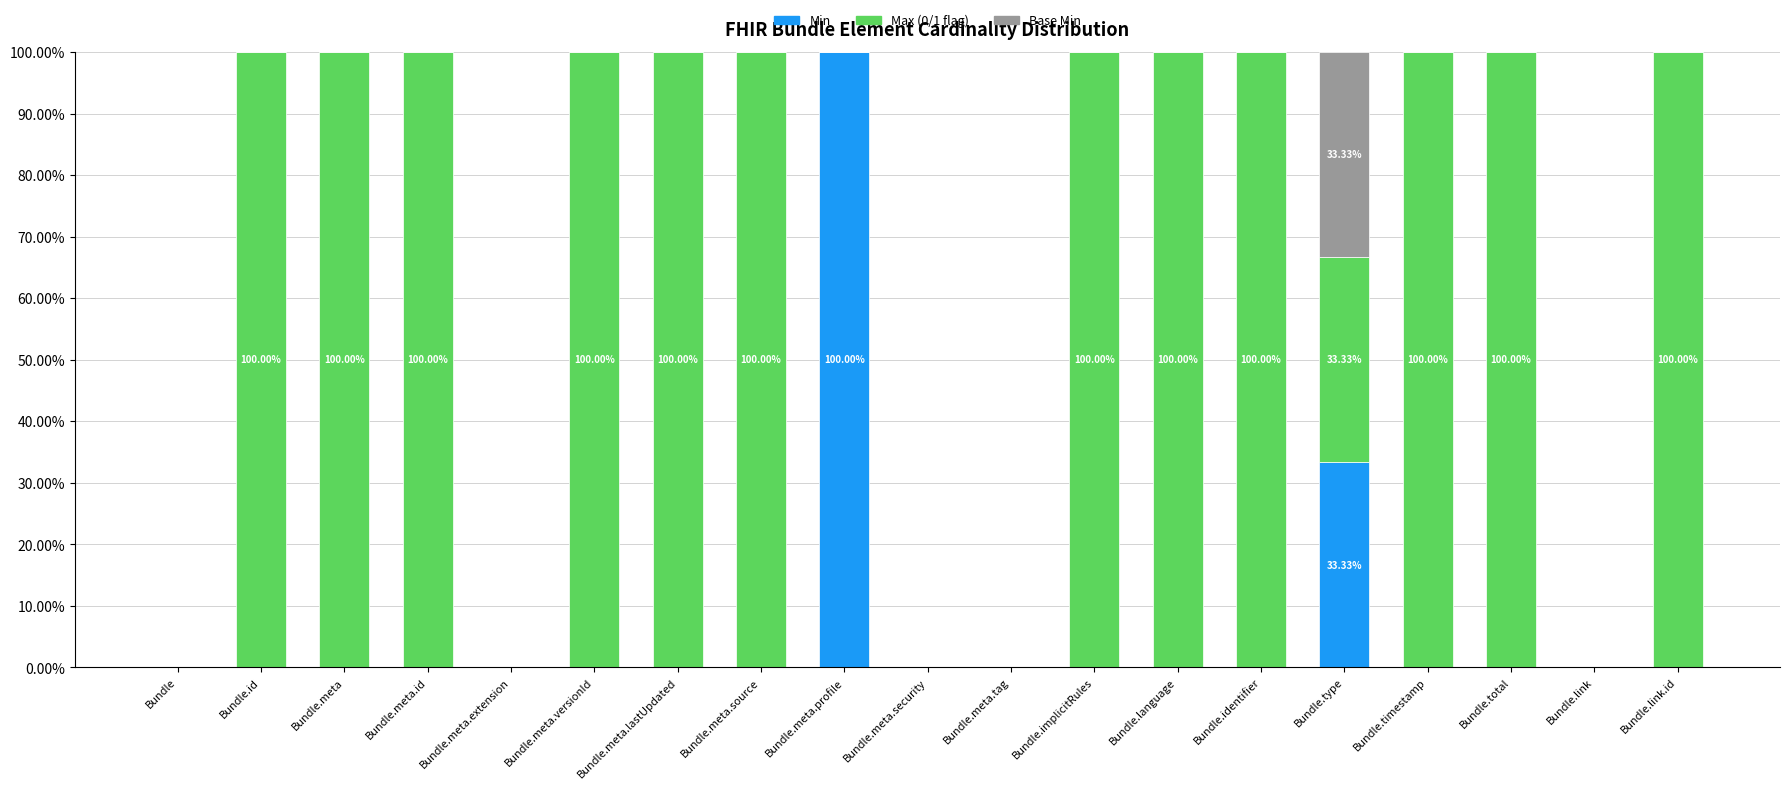

What is the total value across all series at Bundle.identifier?

100.0